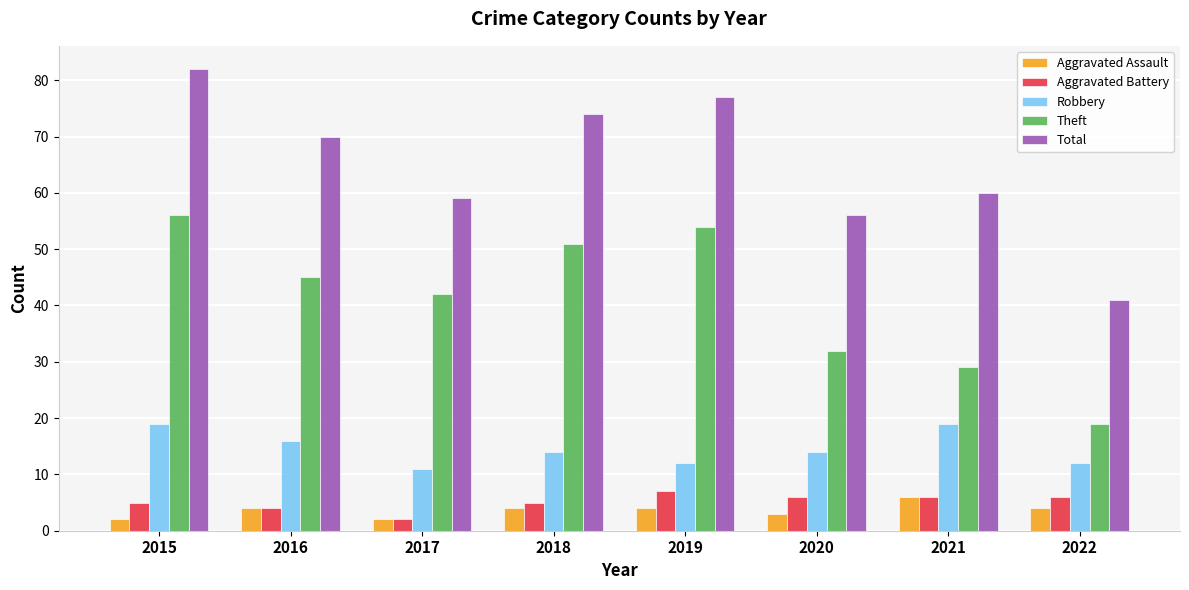

At which label does Robbery first exceed 14?

2015